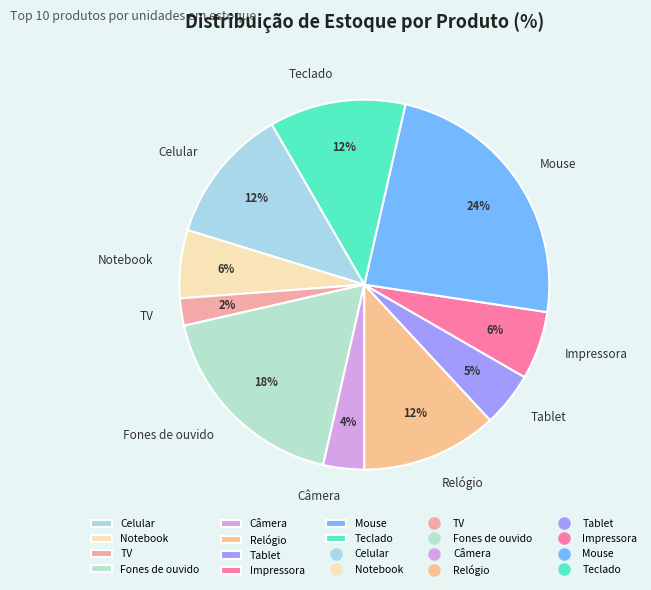

Does Mouse account for over 50% of the chart?

No